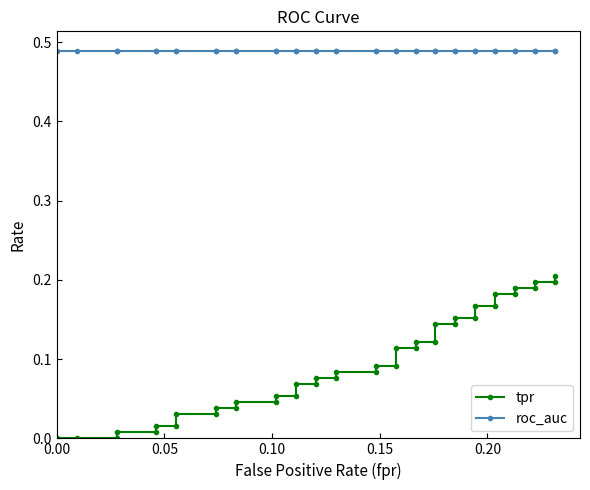

Rank the series by their average value, from lowest to highest.

tpr, roc_auc